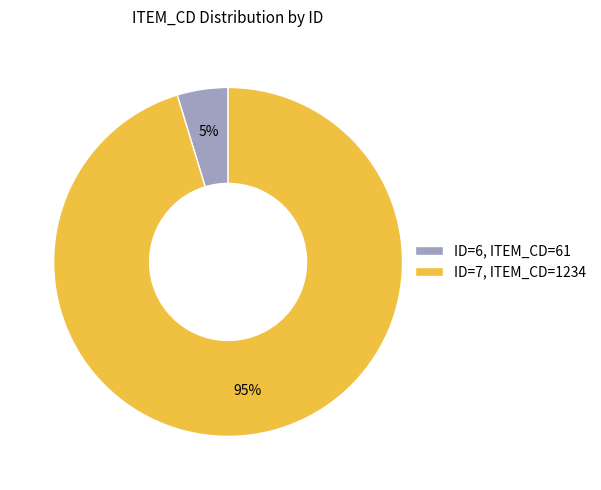

Count the number of slices in the pie.

2